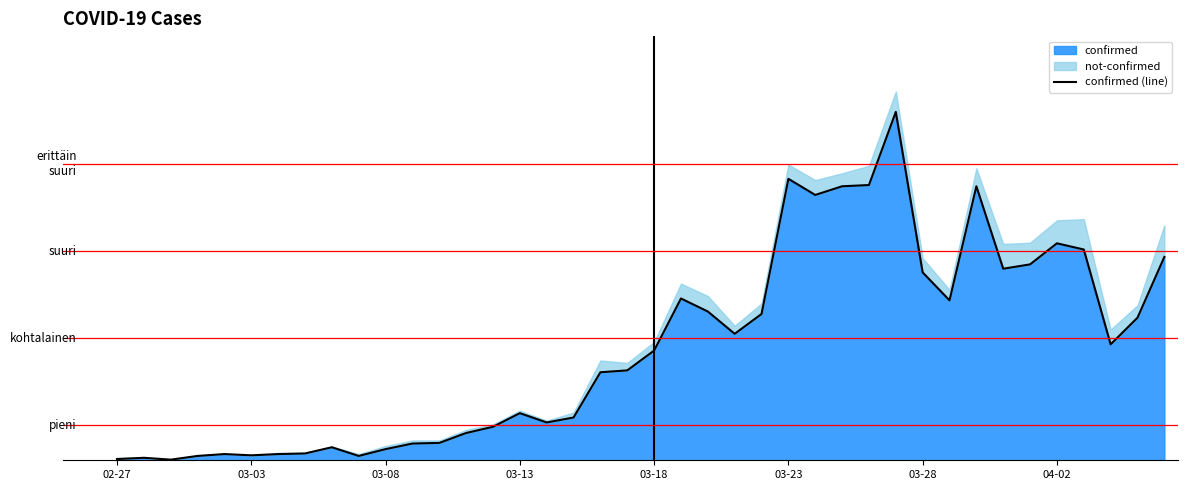

Which has a higher value, 28 or 14?

28